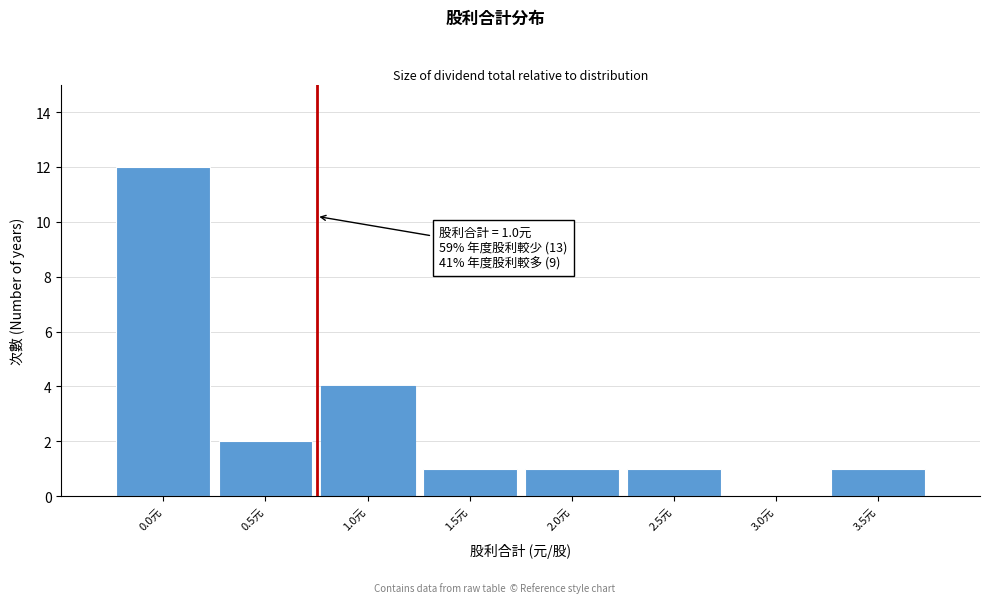

Reading left to right, what are all the values shown in this chart?

0.0元=12	0.5元=2	1.0元=4	1.5元=1	2.0元=1	2.5元=1	3.0元=0	3.5元=1